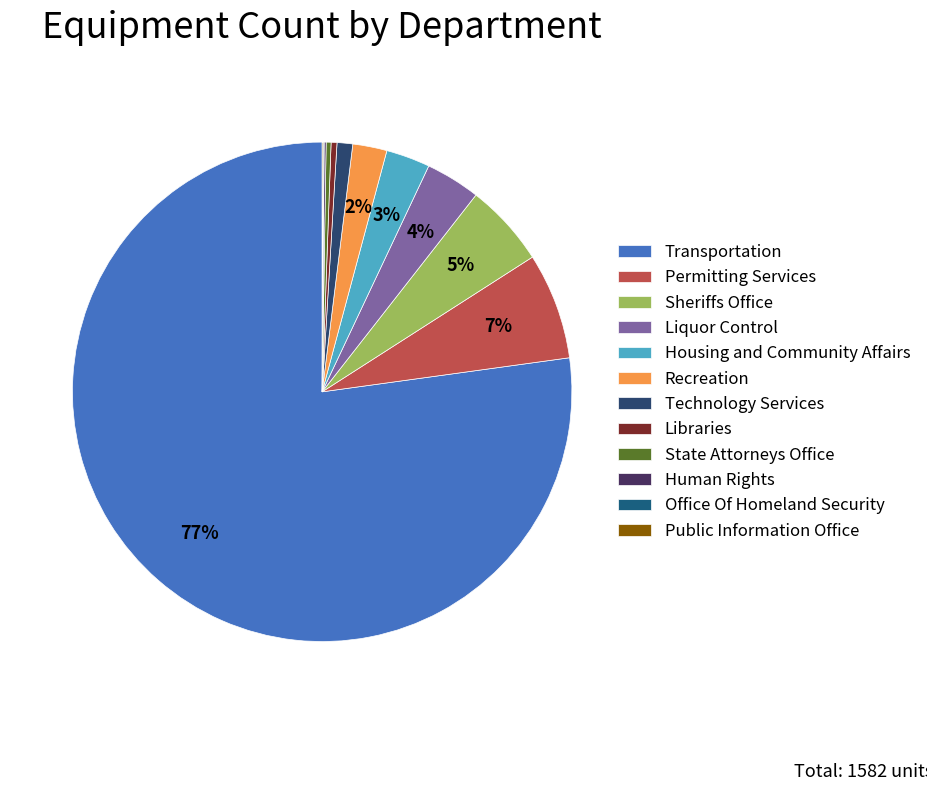

Which category has the biggest portion of the pie?

Transportation